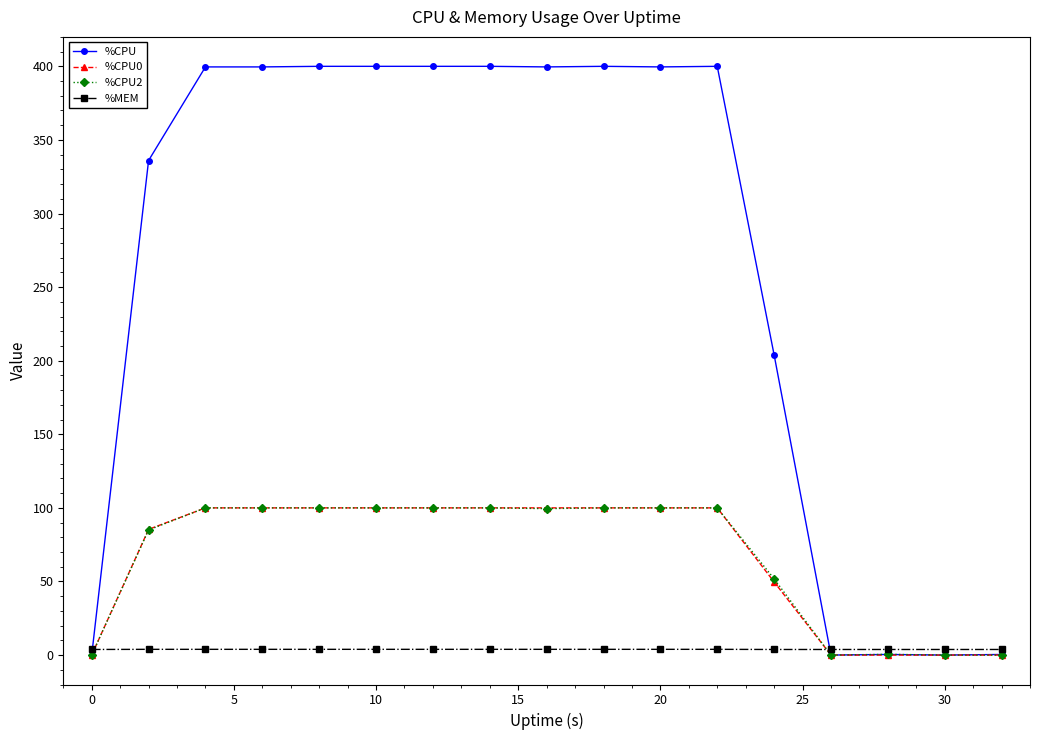

What is the difference between the maximum and minimum values in the %MEM series?

0.1